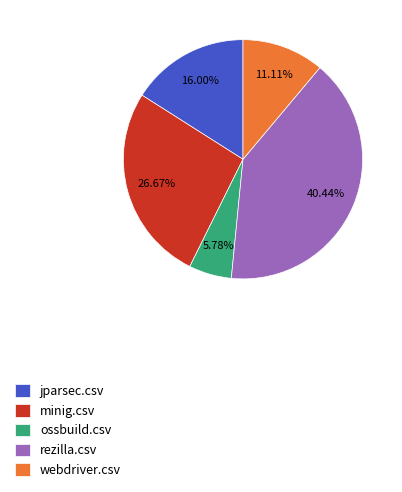

Does webdriver.csv represent more than half of the total?

No